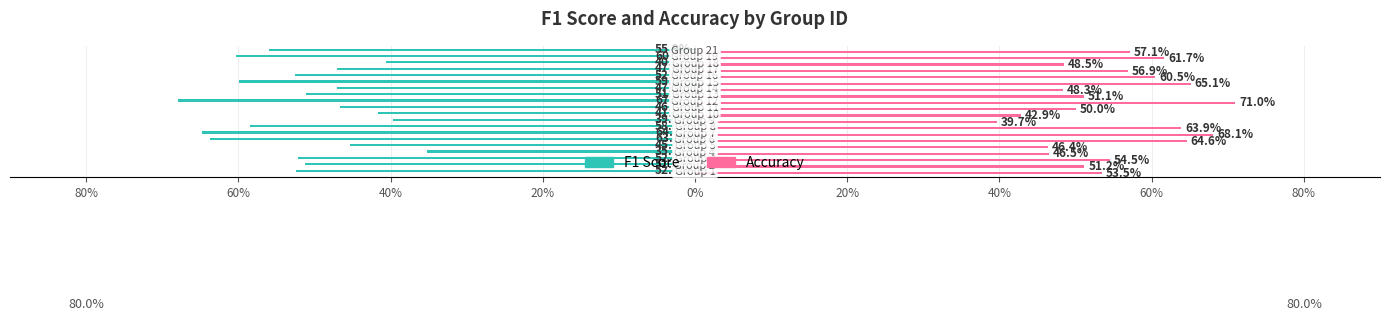

Reading left to right, list all the values displayed in this chart.

f1: -0.5	-0.5	-0.5	-0.4	-0.5	-0.6	-0.6	-0.6	-0.4	-0.4	-0.5	-0.7	-0.5	-0.5	-0.6	-0.5	-0.5	-0.4	-0.6	-0.6
accuracy: 0.5	0.5	0.5	0.5	0.5	0.6	0.7	0.6	0.4	0.4	0.5	0.7	0.5	0.5	0.7	0.6	0.6	0.5	0.6	0.6